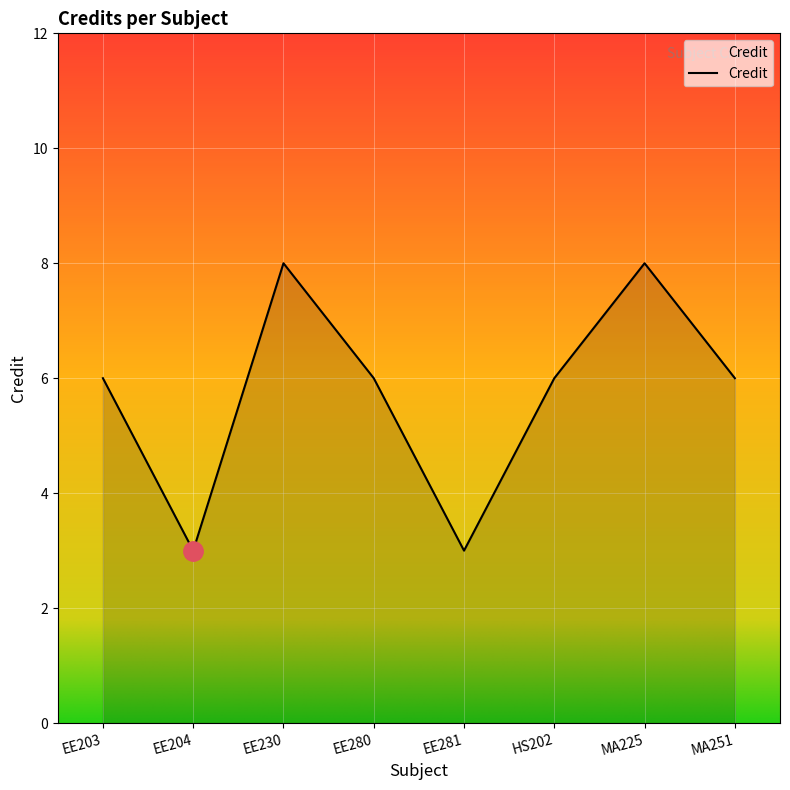

What is the sum of the values at EE281 and MA225?

11